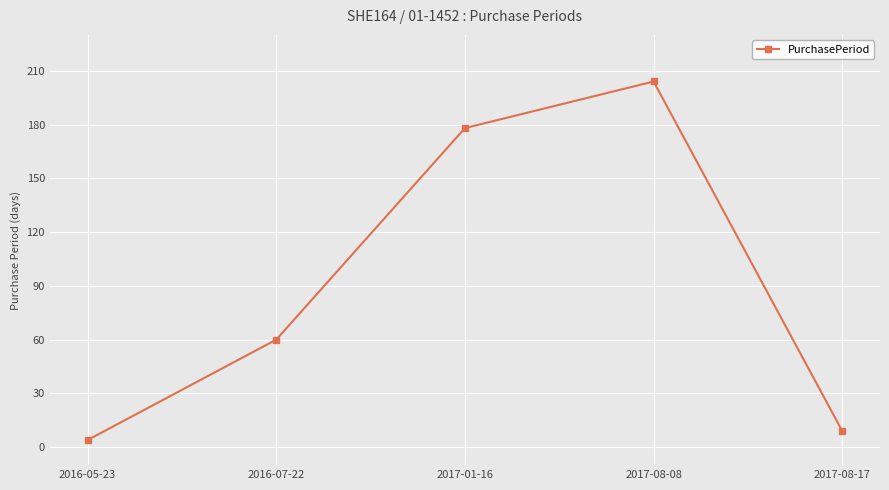

List the labels in order of value, smallest first.

2016-05-23, 2017-08-17, 2016-07-22, 2017-01-16, 2017-08-08